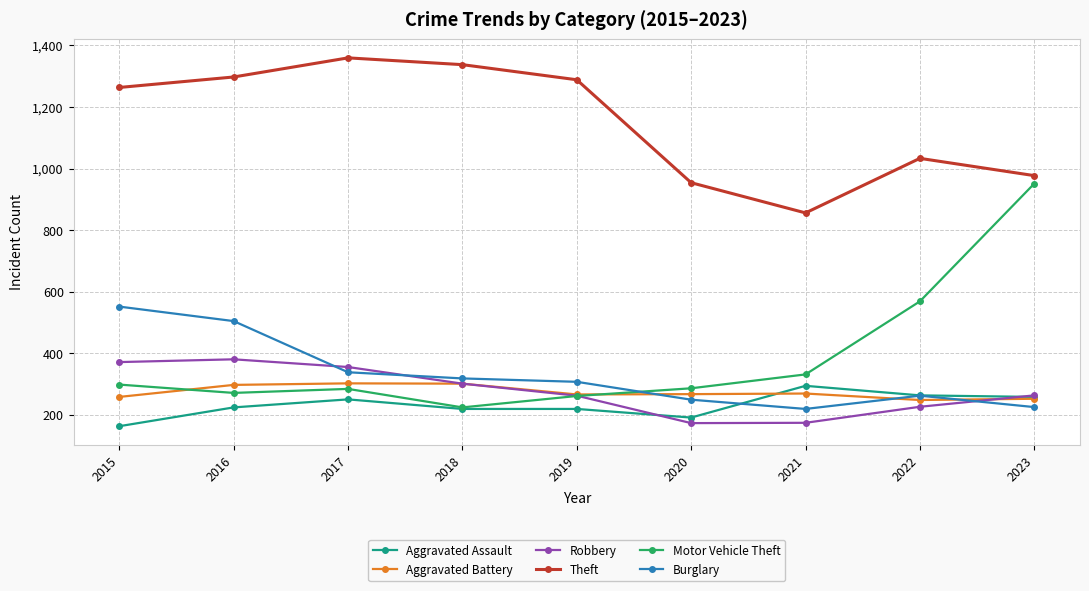

What is the value of the Aggravated Battery point at the 8th from the left?

249